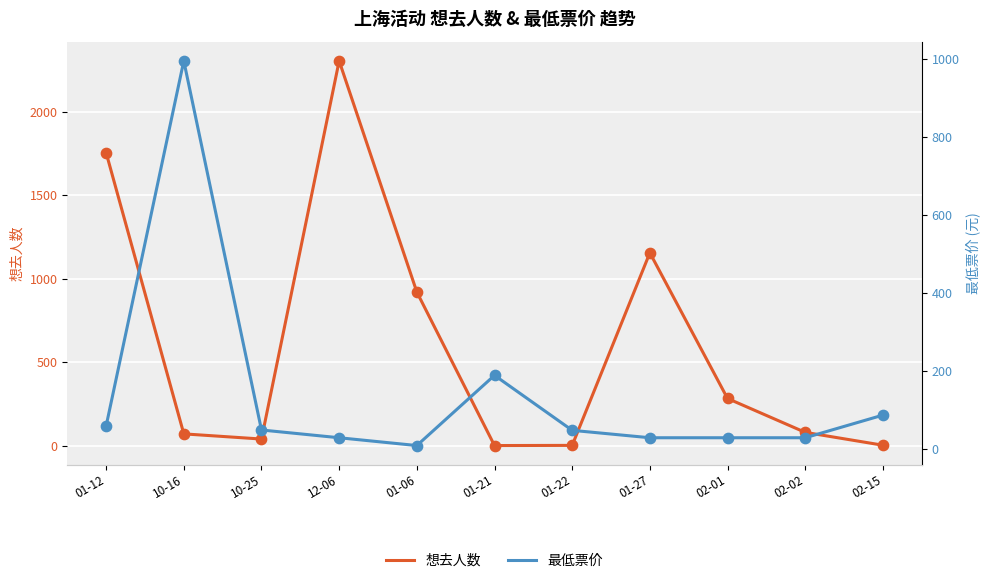

Which series has the widest spread of Y values?

想去人数